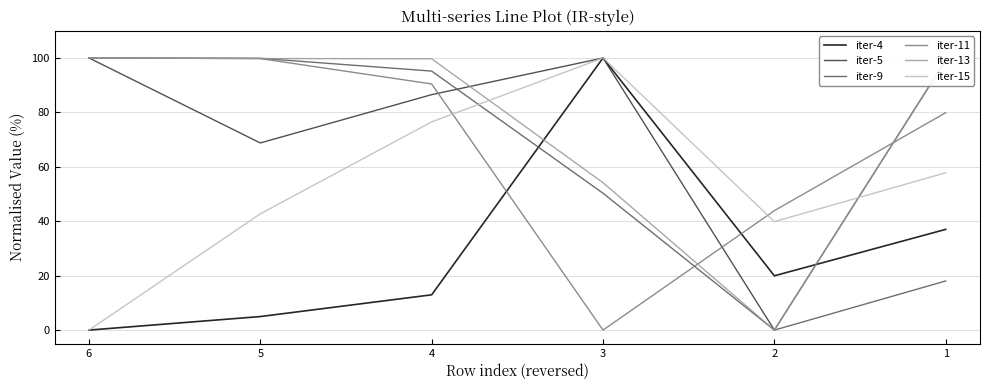

List the series in order of their peak value, lowest first.

iter-4, iter-5, iter-9, iter-11, iter-13, iter-15